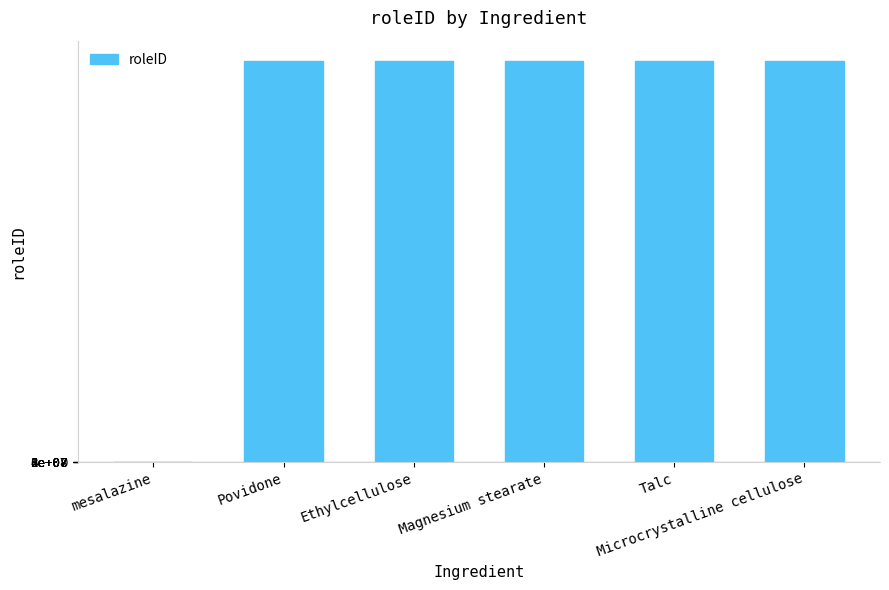

Are the bars horizontal?

No